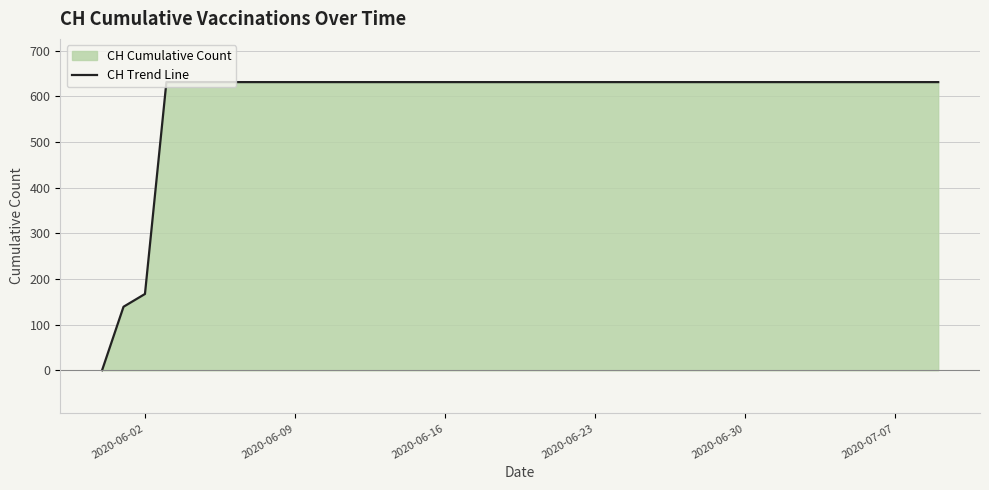

What is the maximum value shown in the chart?

631